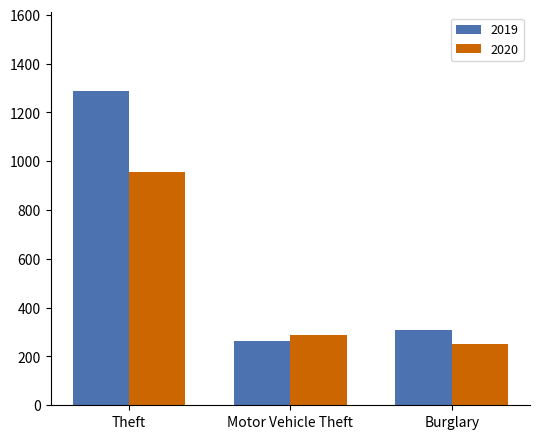

Reading right to left, extract all data points from this chart.

2019: Burglary=308	Motor Vehicle Theft=262	Theft=1288
2020: Burglary=250	Motor Vehicle Theft=287	Theft=954